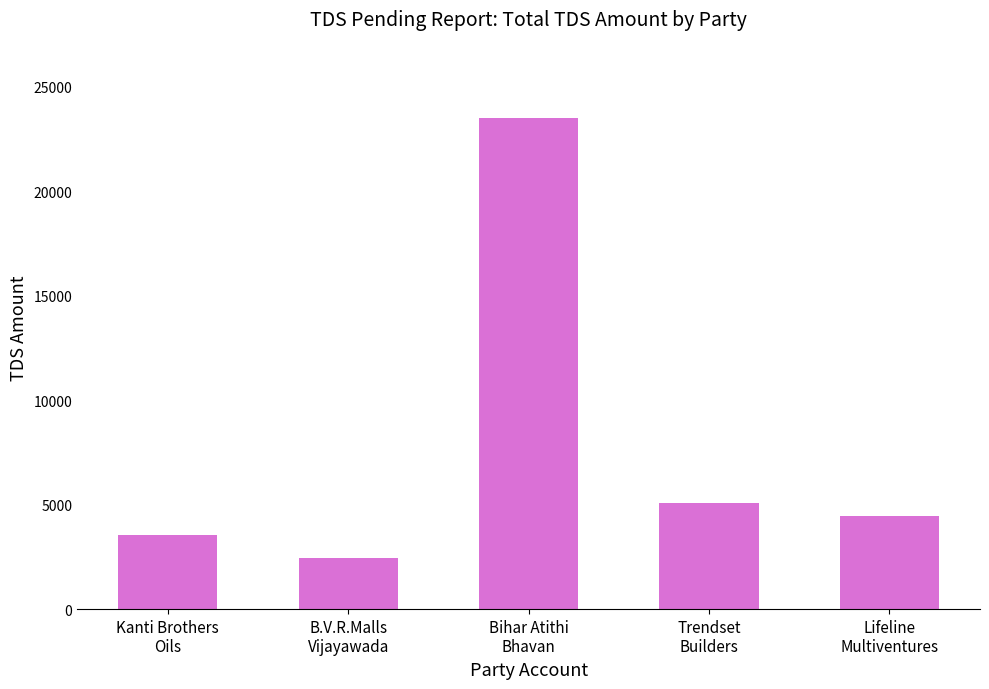

What is the maximum value shown in the chart?

23495